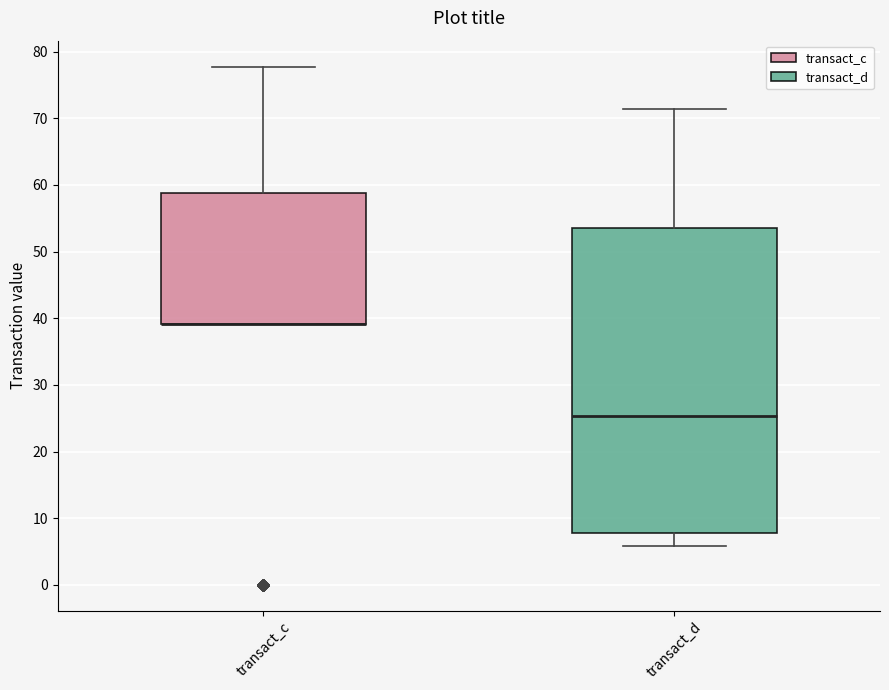

Reading left to right, read every box against the y-axis: the position of its median line, the range the box covers, and the ends of its whiskers. The values are not printed on the chart, so give them approximately, as read against the axis.

transact_c: median 39 (drawn on the box's lower edge), box 39 to 59, whiskers 39 to 78
transact_d: median 25, box 8 to 54, whiskers 6 to 71